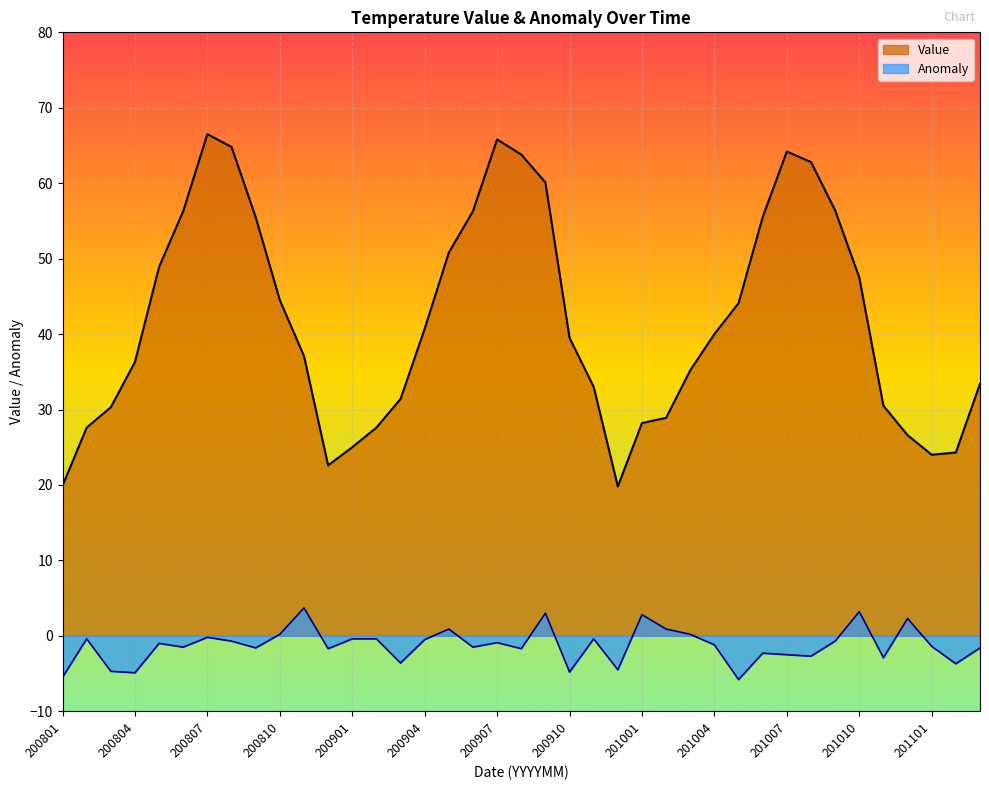

How many lines are shown in the chart?

2